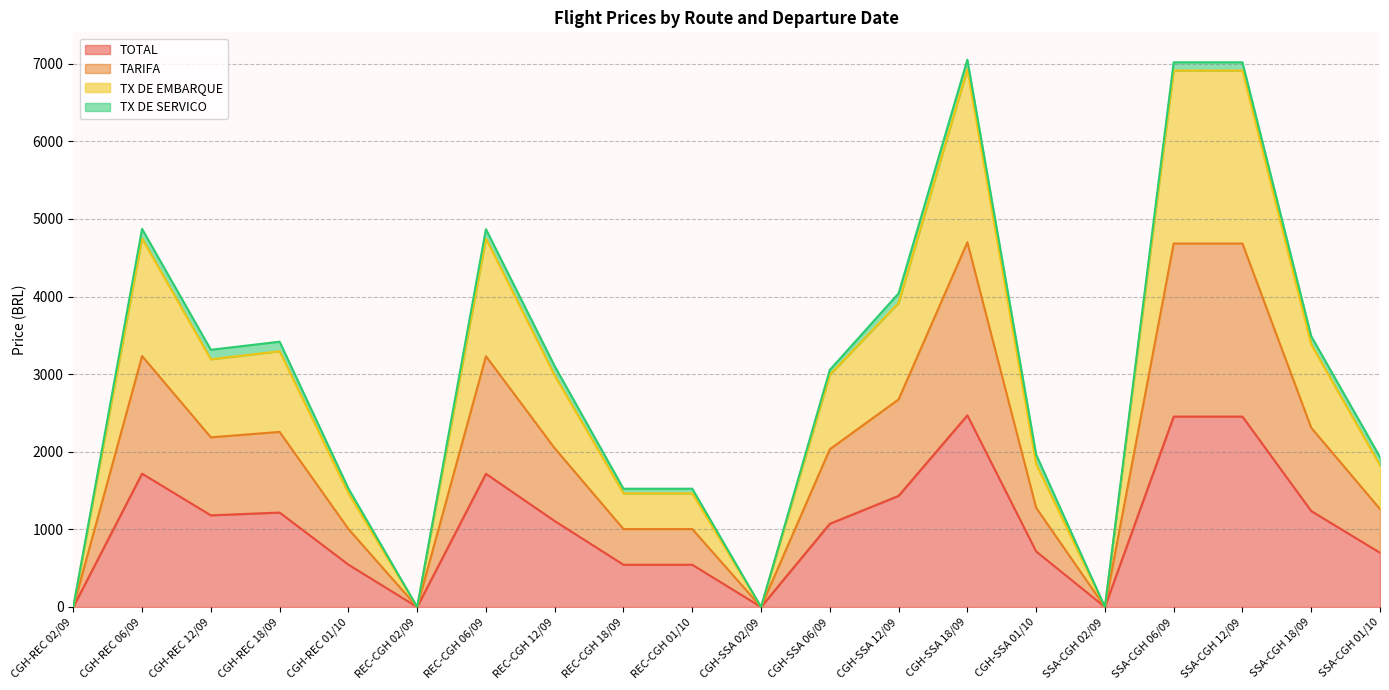

At which label does TOTAL reach its minimum?

CGH-REC 02/09